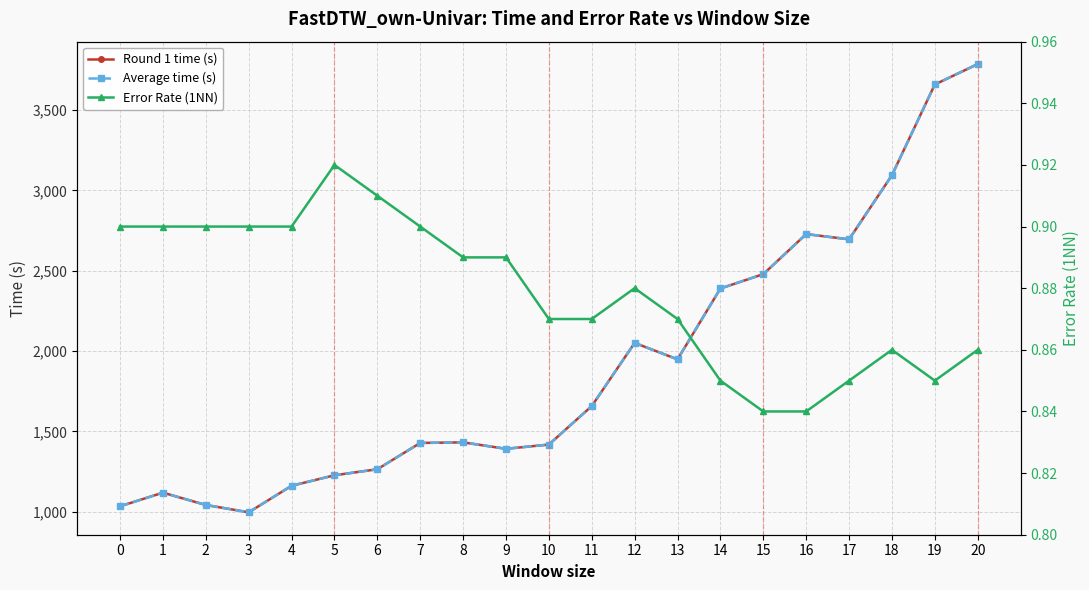

True or false: Error Rate (1NN) has a value of 0.9 at 5.

True